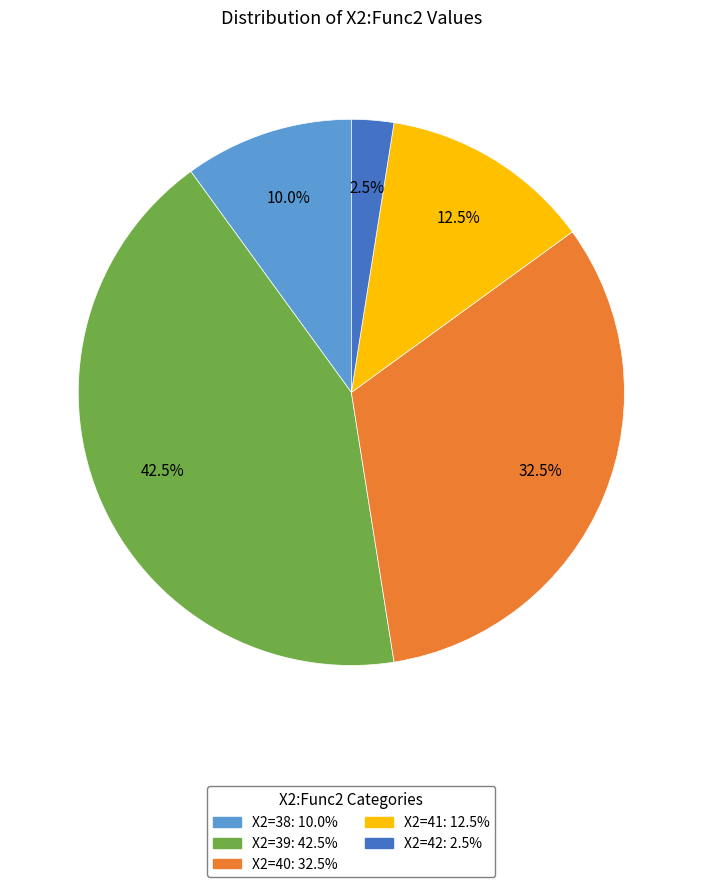

Is there a majority slice in this chart?

No